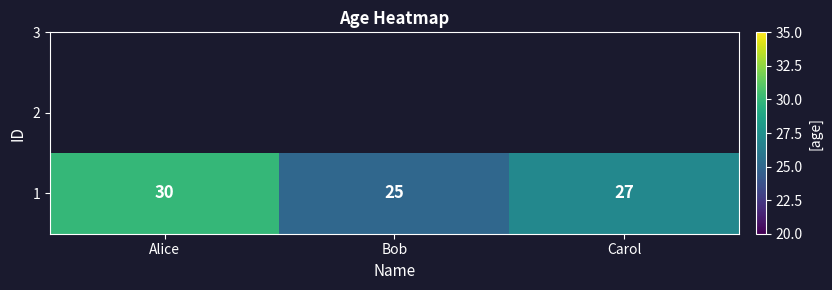

How many data points are less than 27?

1